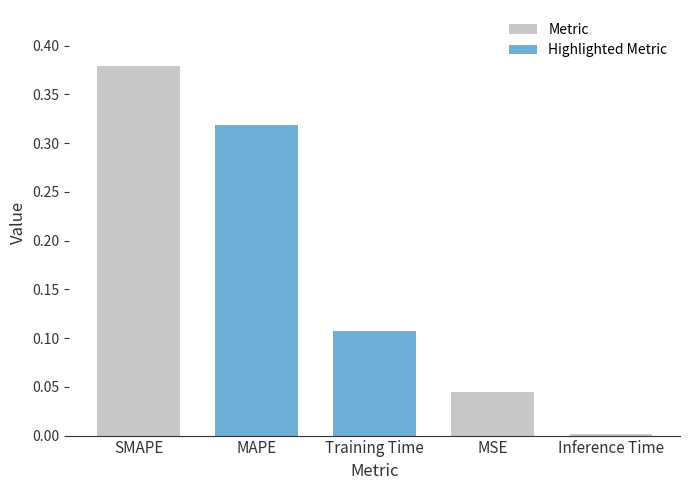

Which label corresponds to the smallest value in the chart?

Inference Time